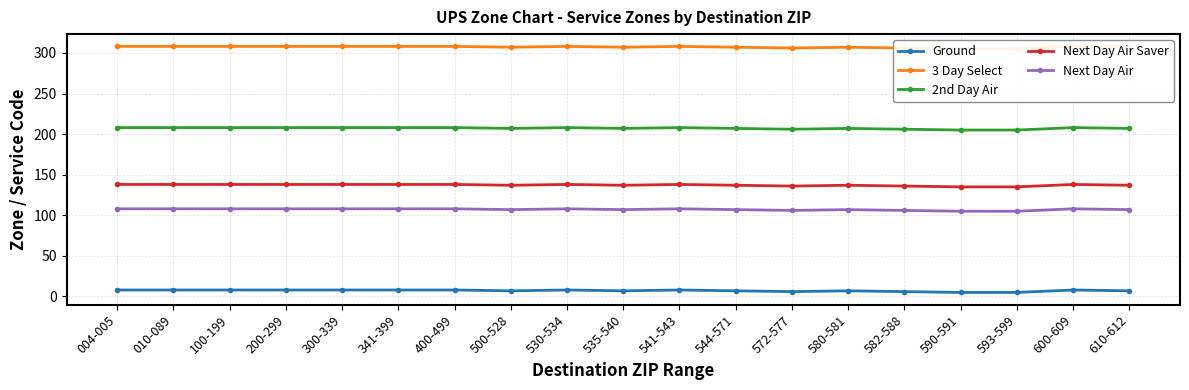

Reading left to right, what are all the values shown in this chart?

Ground: 004-005=8	010-089=8	100-199=8	200-299=8	300-339=8	341-399=8	400-499=8	500-528=7	530-534=8	535-540=7	541-543=8	544-571=7	572-577=6	580-581=7	582-588=6	590-591=5	593-599=5	600-609=8	610-612=7
3 Day Select: 004-005=308	010-089=308	100-199=308	200-299=308	300-339=308	341-399=308	400-499=308	500-528=307	530-534=308	535-540=307	541-543=308	544-571=307	572-577=306	580-581=307	582-588=306	590-591=305	593-599=305	600-609=308	610-612=307
2nd Day Air: 004-005=208	010-089=208	100-199=208	200-299=208	300-339=208	341-399=208	400-499=208	500-528=207	530-534=208	535-540=207	541-543=208	544-571=207	572-577=206	580-581=207	582-588=206	590-591=205	593-599=205	600-609=208	610-612=207
Next Day Air Saver: 004-005=138	010-089=138	100-199=138	200-299=138	300-339=138	341-399=138	400-499=138	500-528=137	530-534=138	535-540=137	541-543=138	544-571=137	572-577=136	580-581=137	582-588=136	590-591=135	593-599=135	600-609=138	610-612=137
Next Day Air: 004-005=108	010-089=108	100-199=108	200-299=108	300-339=108	341-399=108	400-499=108	500-528=107	530-534=108	535-540=107	541-543=108	544-571=107	572-577=106	580-581=107	582-588=106	590-591=105	593-599=105	600-609=108	610-612=107